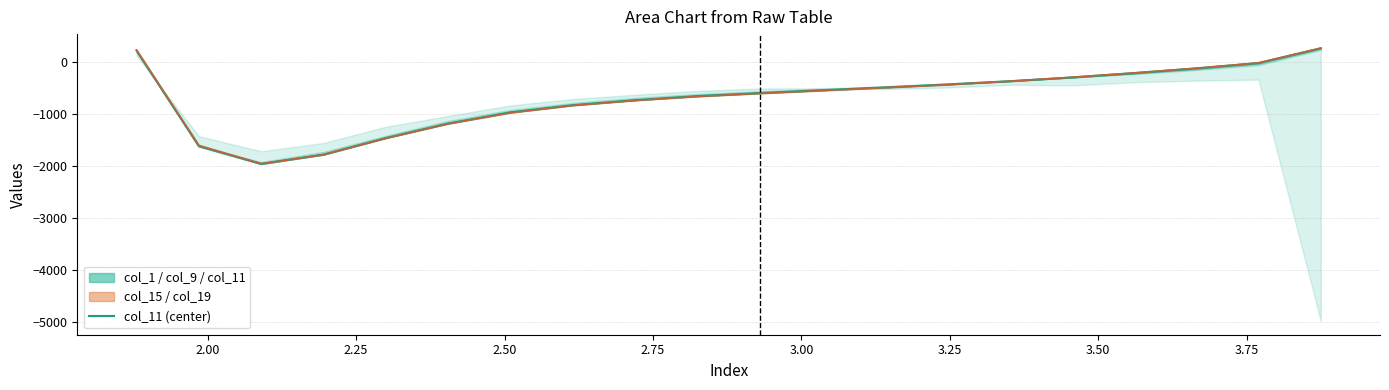

True or false: col_11 and col_19 intersect in this chart.

True